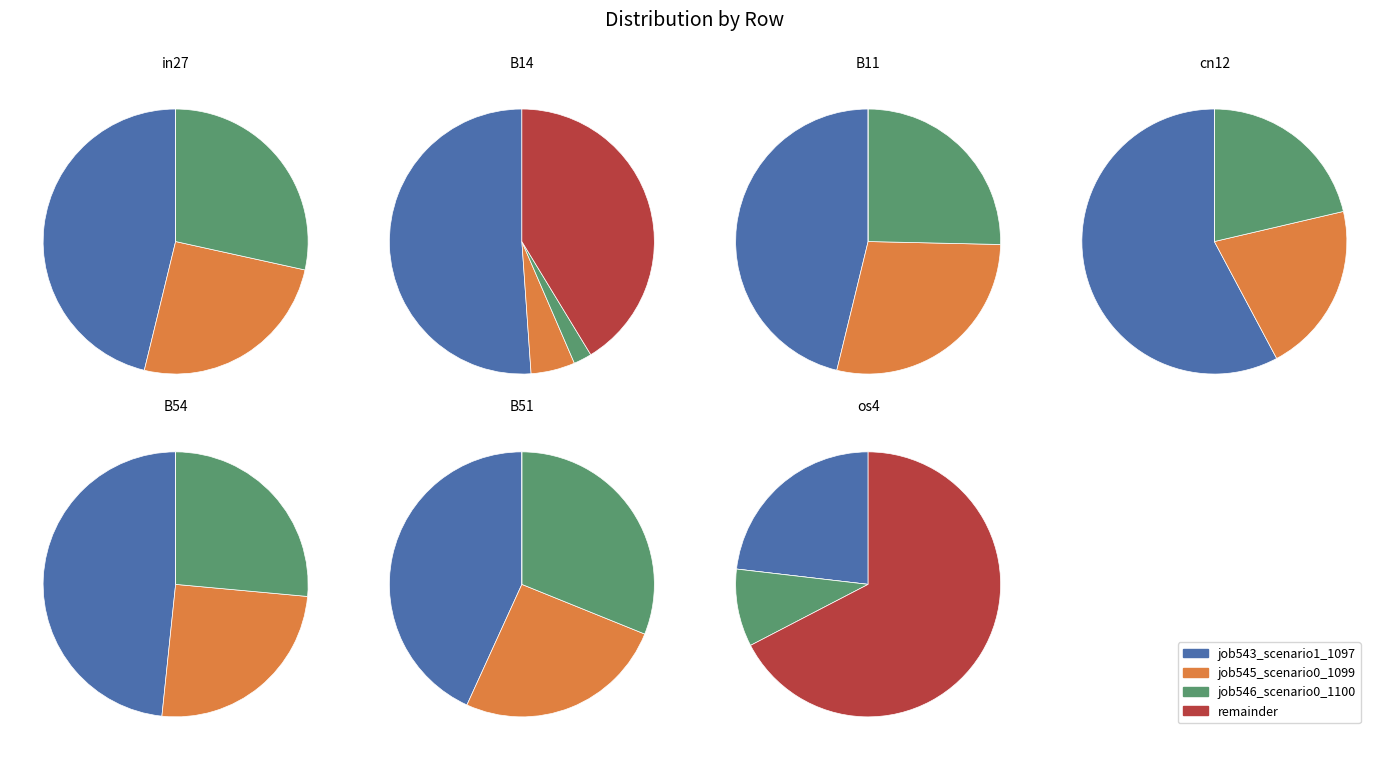

Does B51 represent more than half of the total?

No